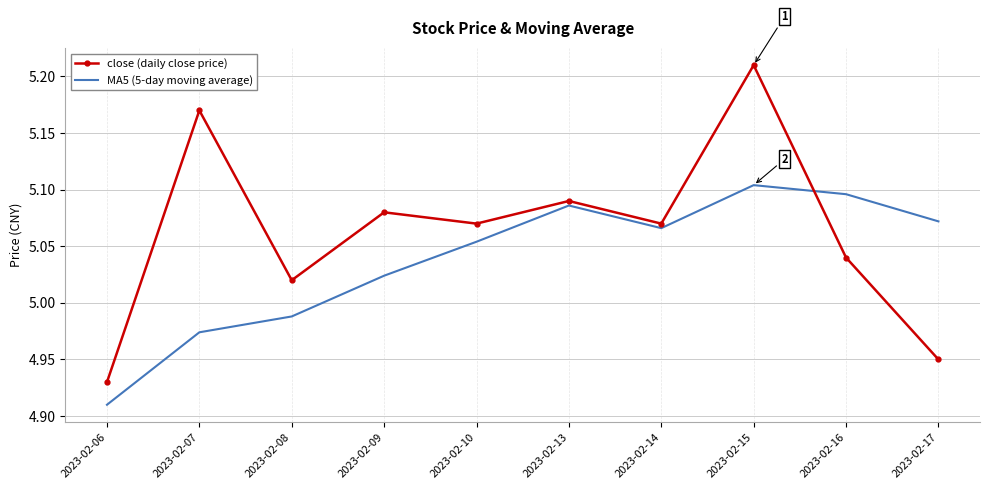

At which category does the chart reach its minimum across all series?

2023-02-06